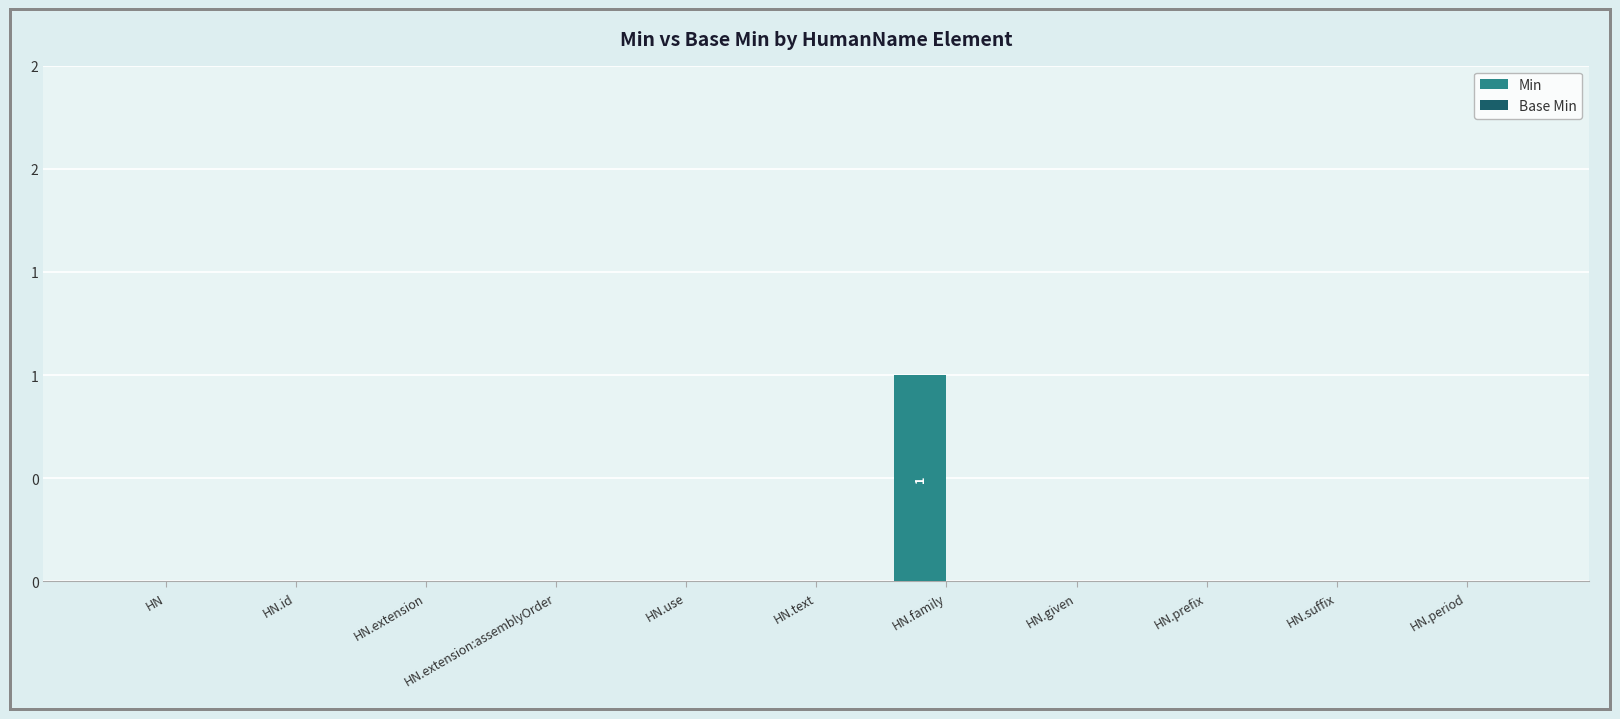

What position from the left is HN.text?

6